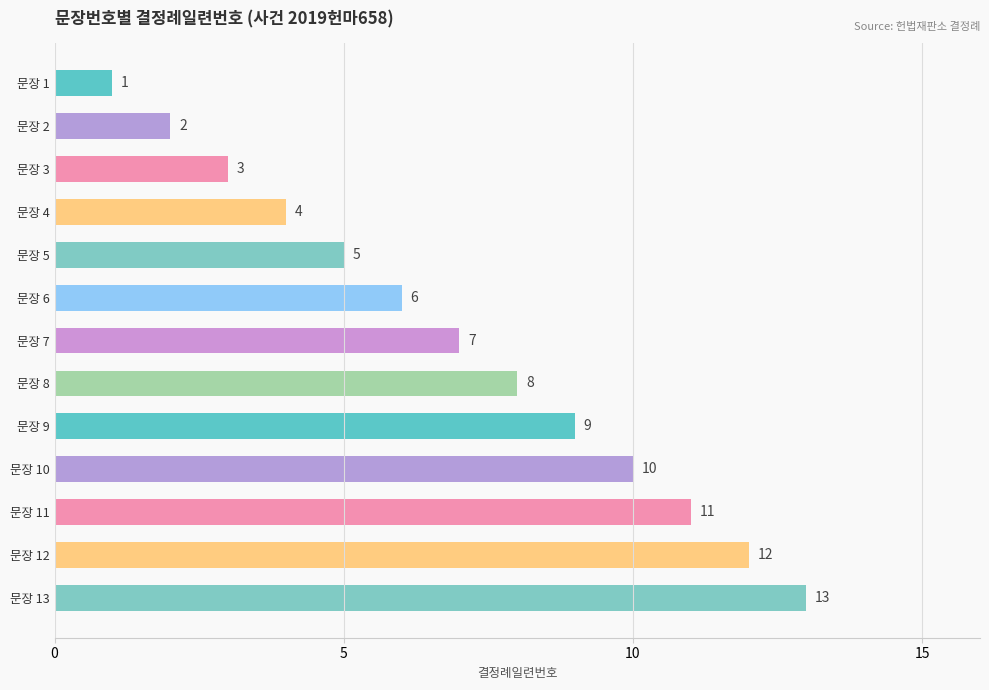

Between 문장 12 and 문장 9, which is larger?

문장 12